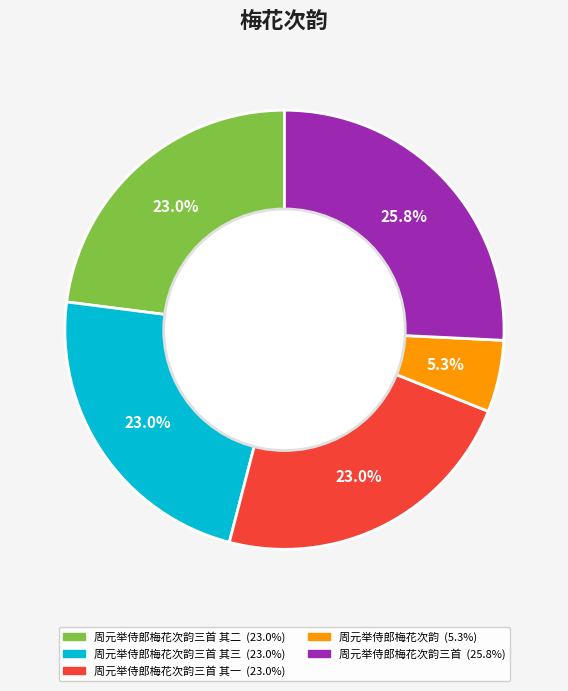

Is there a majority slice in this chart?

No